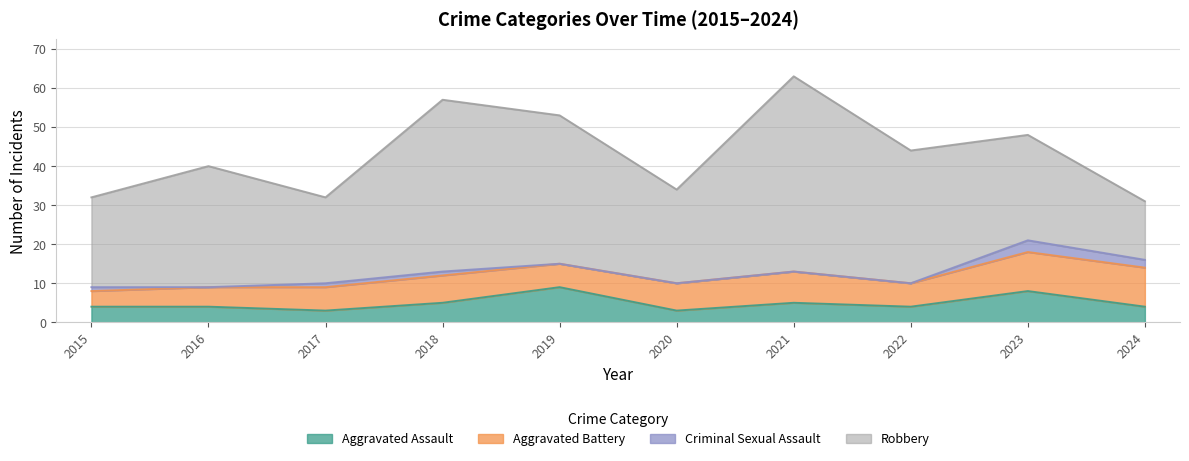

True or false: Aggravated Assault and Aggravated Battery cross at least once.

True